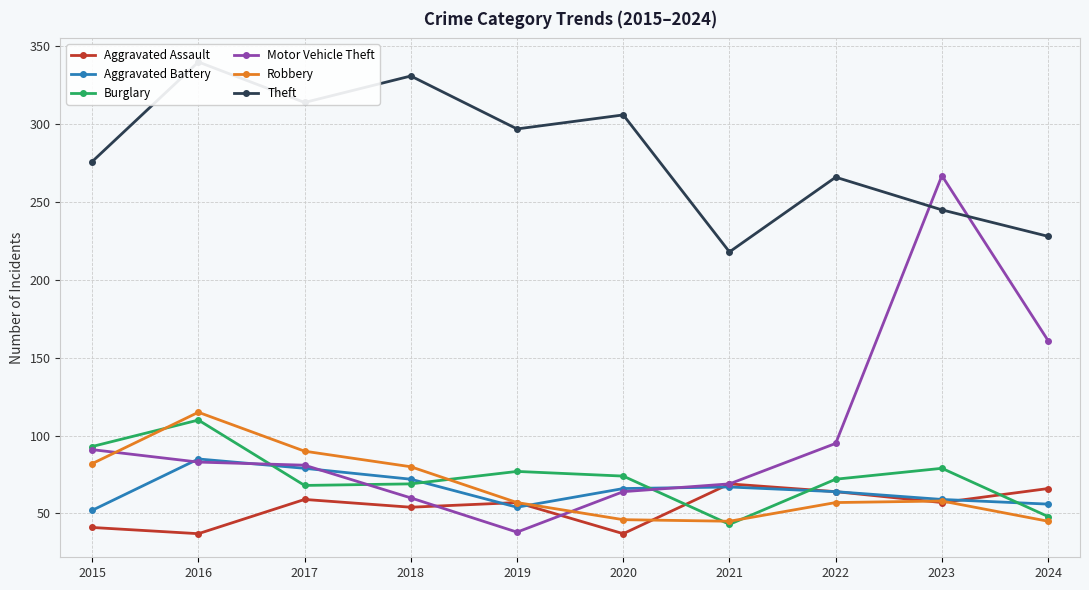

What is the sum of the Burglary values at 2016 and 2023?

189